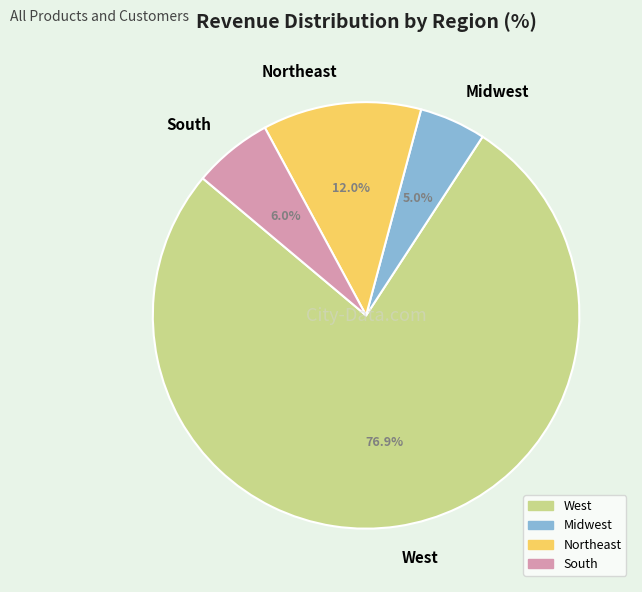

What percentage is NOT represented by Northeast?

88.0%